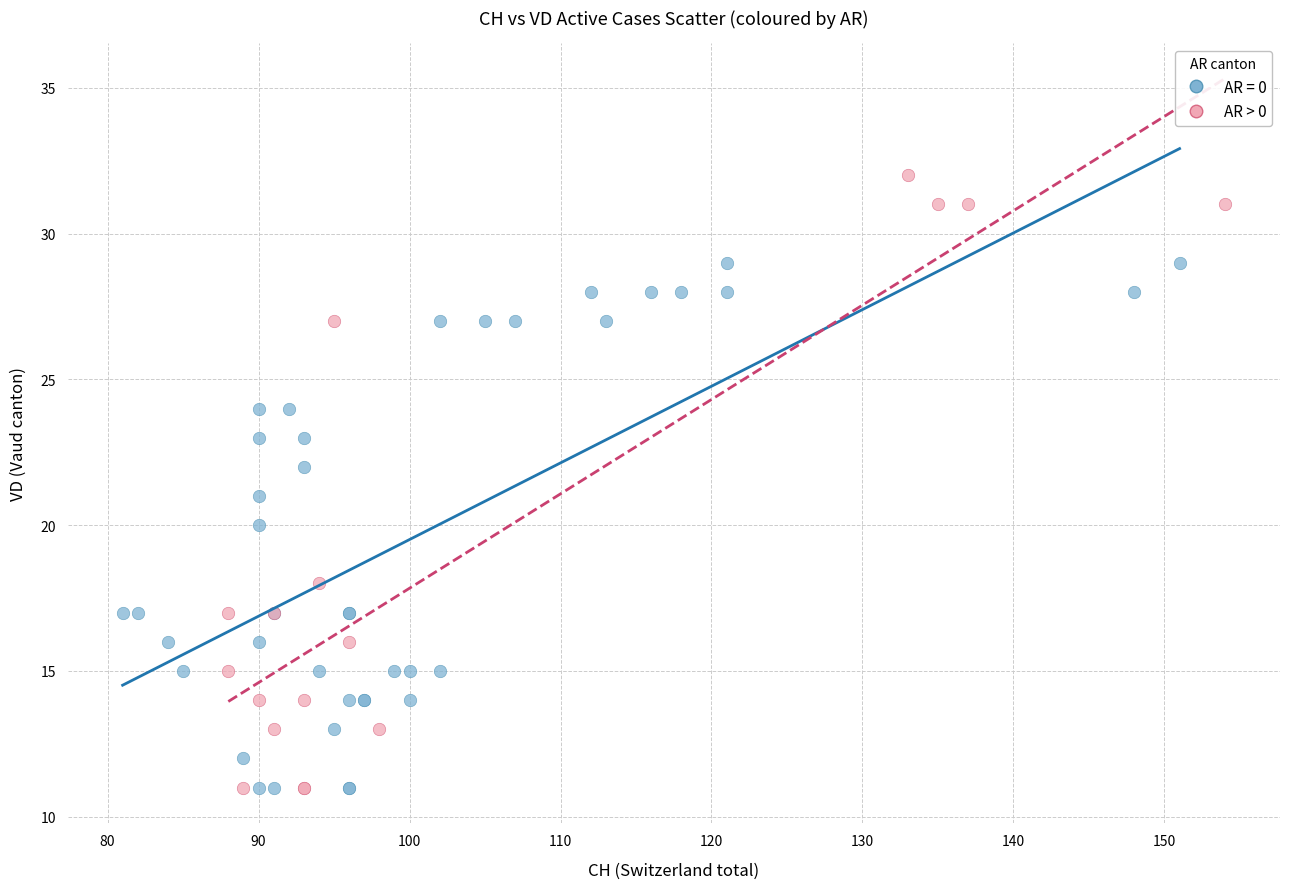

Which series reaches the maximum Y coordinate?

AR > 0